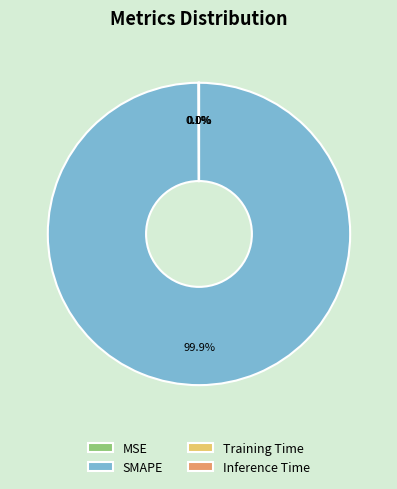

What is the largest slice in the pie chart?

SMAPE